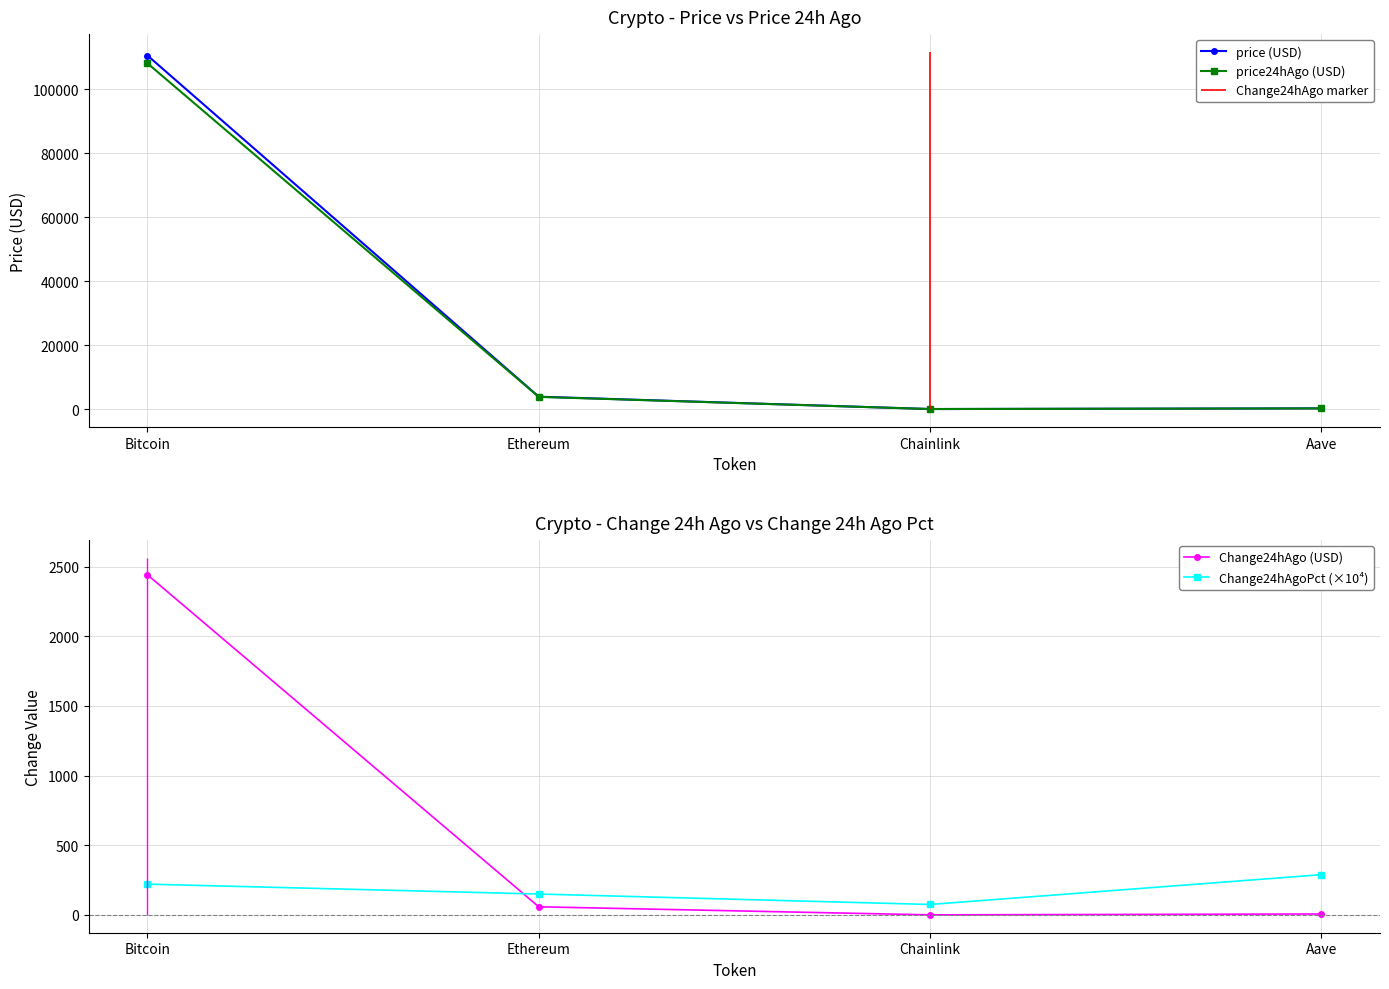

True or false: price (USD) and Change24hAgo (USD) intersect in this chart.

False